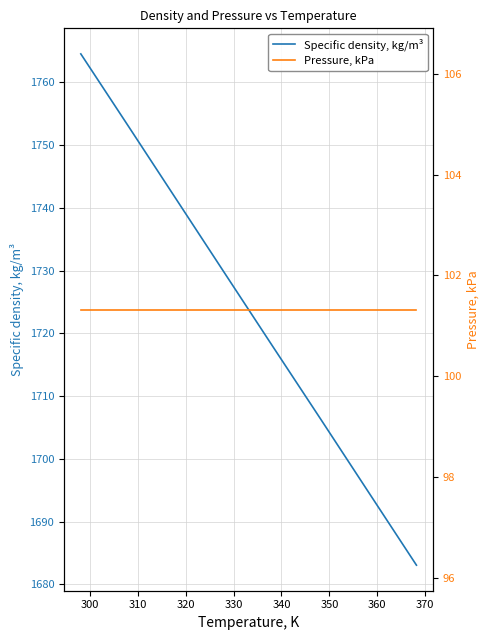

What is the highest value of the Specific density, kg/m³ series?

1764.5